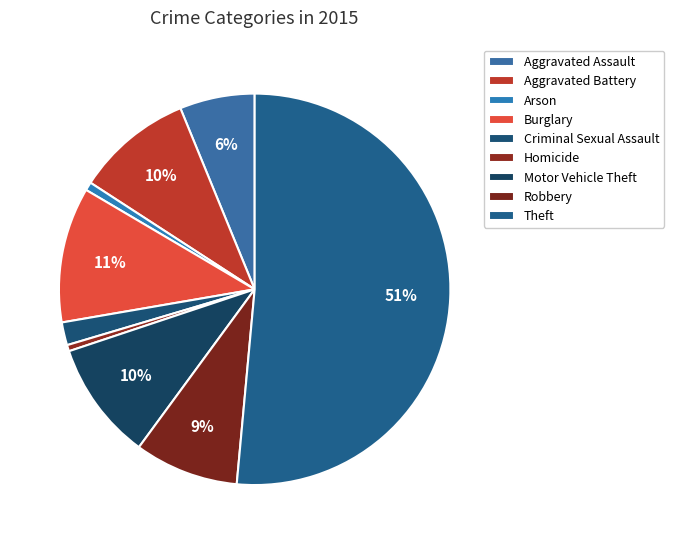

Count the number of slices in the pie.

9